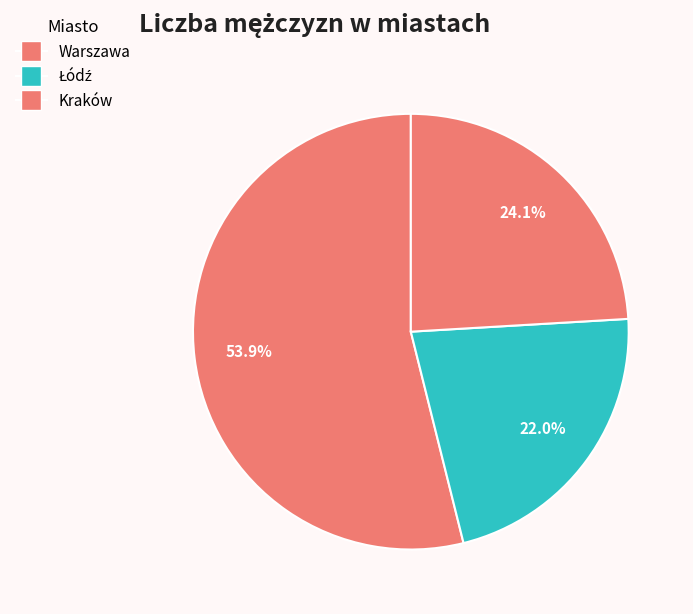

How many segments does this pie chart have?

3